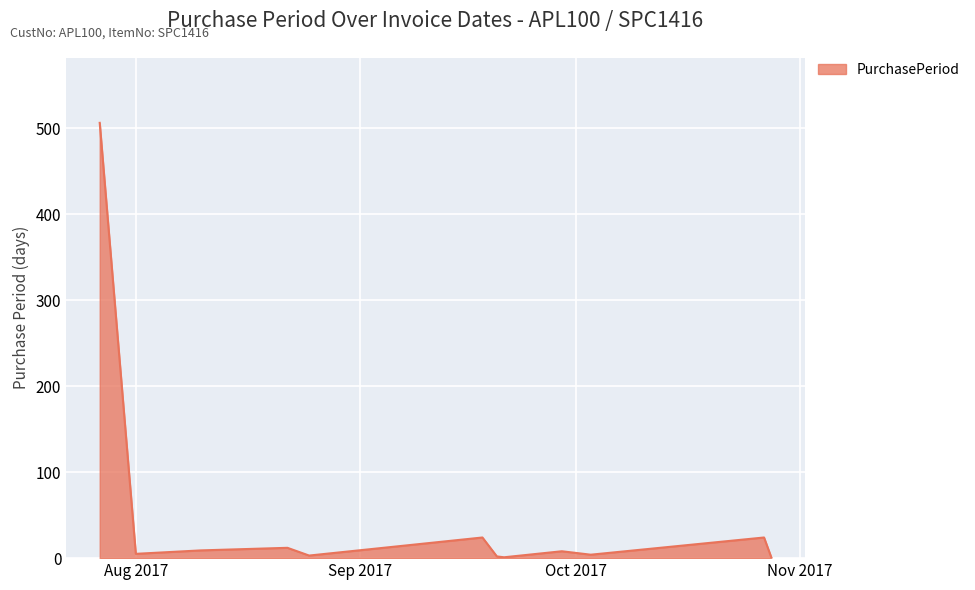

What is the greatest value displayed?

506